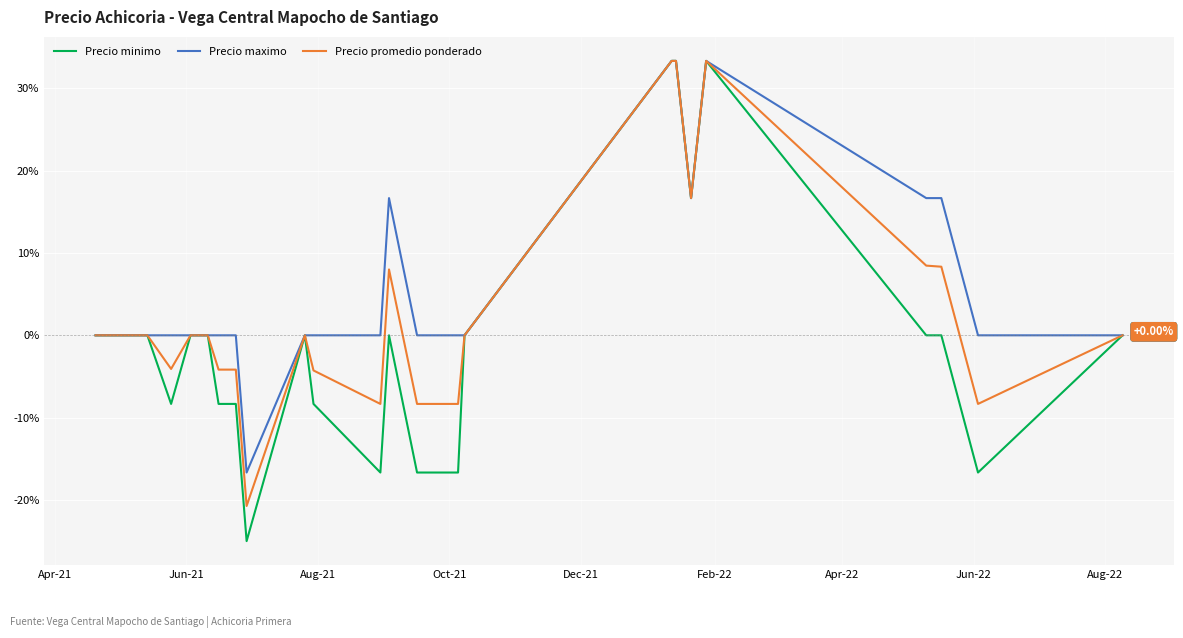

Which series has the largest total across all categories?

Precio maximo